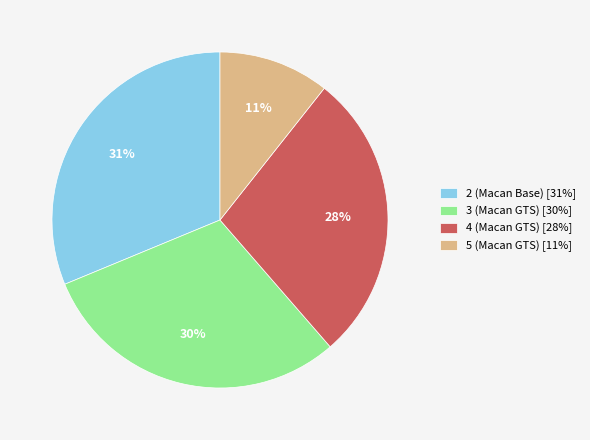

To the nearest percent, what is the average slice percentage?

25%